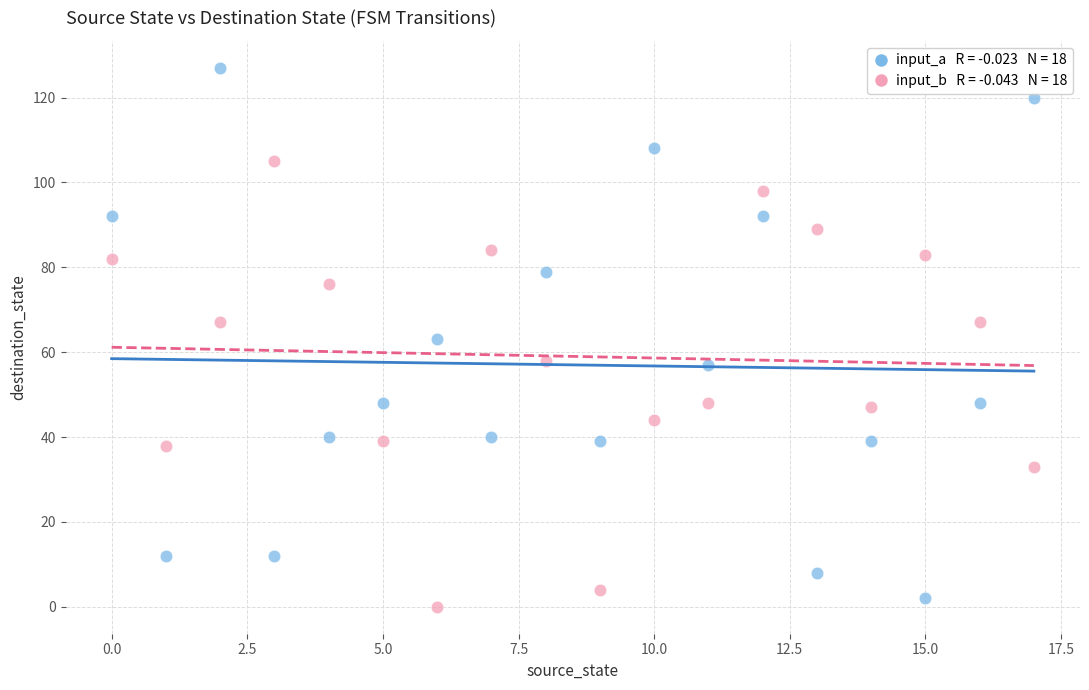

Count the number of points in this scatter plot.

36